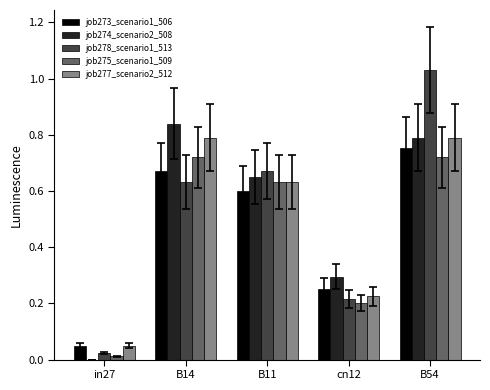

Between B14 and B54, which series saw the biggest shift?

job278_scenario1_513